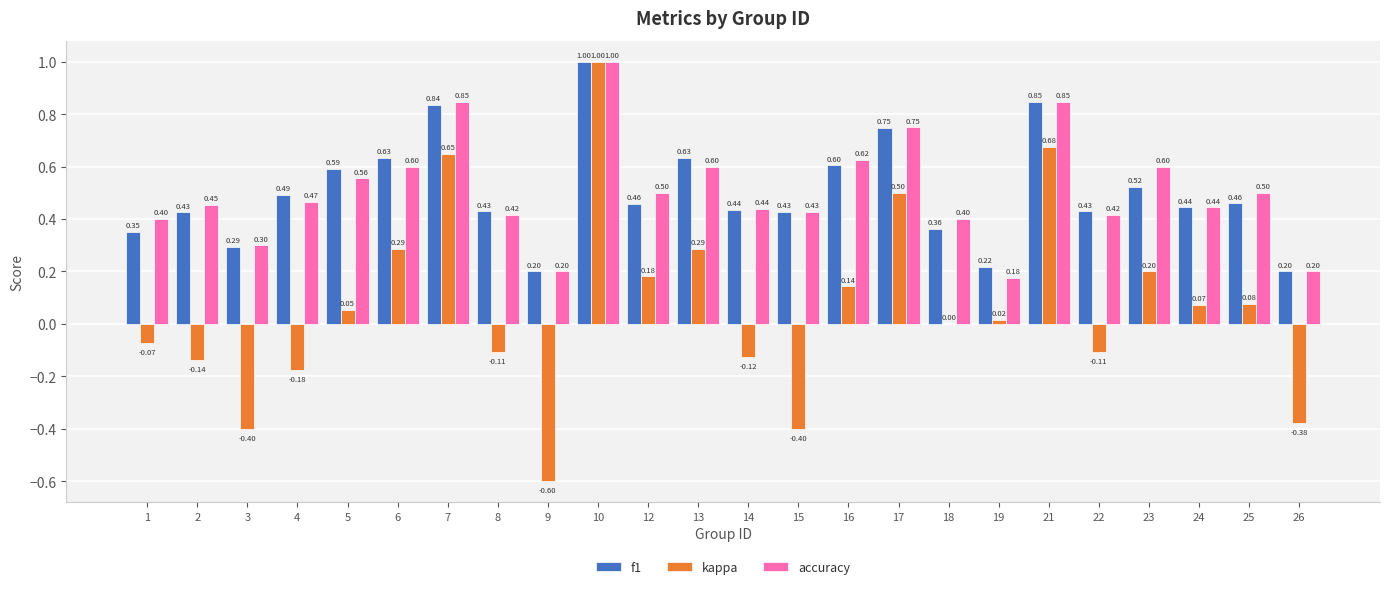

Is the value of kappa at 7 greater than the value of f1 at 21?

No